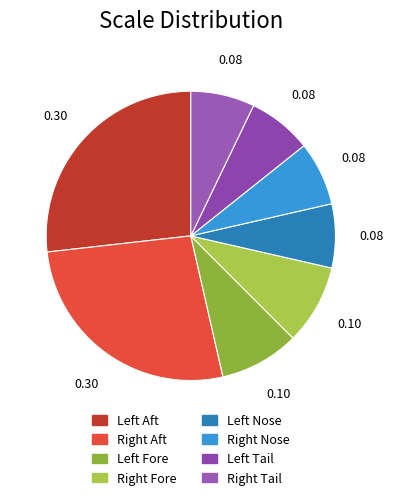

Is there any slice that represents more than half of the pie?

No